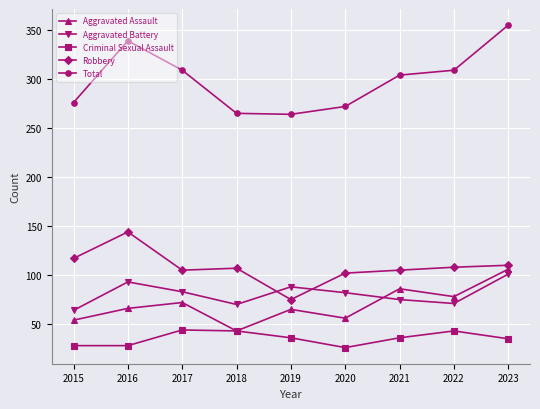

Where do Robbery and Aggravated Battery first cross each other?

2018 and 2019